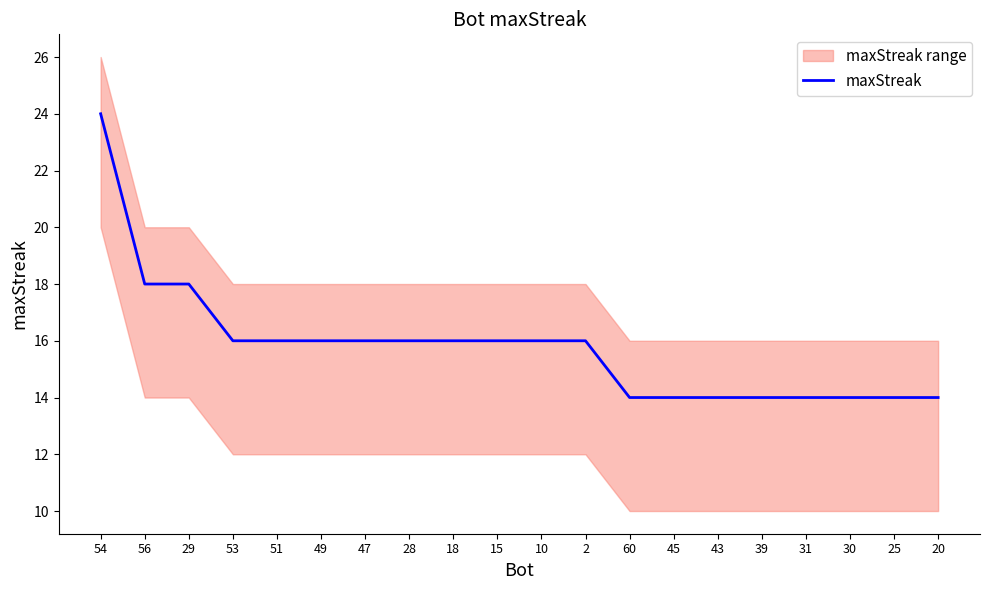

What is the change in value from 47 to 31?

-2